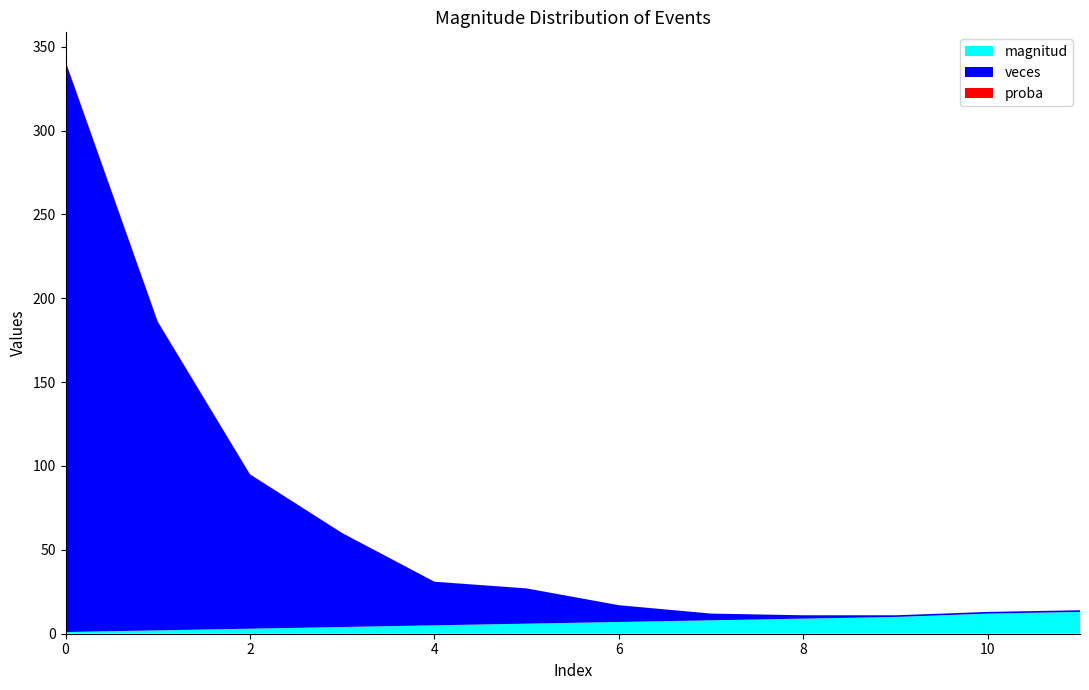

Reading left to right, what are all the values shown in this chart?

magnitud: 0=1.0	1=2.0	2=3.0	3=4.0	4=5.0	5=6.0	6=7.0	7=8.0	8=9.0	9=10.0	10=12.0	11=13.0
veces: 0=340.0	1=184.0	2=92.0	3=56.0	4=26.0	5=21.0	6=10.0	7=4.0	8=2.0	9=1.0	10=1.0	11=1.0
proba: 0=0.5	1=0.2	2=0.1	3=0.1	4=0.0	5=0.0	6=0.0	7=0.0	8=0.0	9=0.0	10=0.0	11=0.0